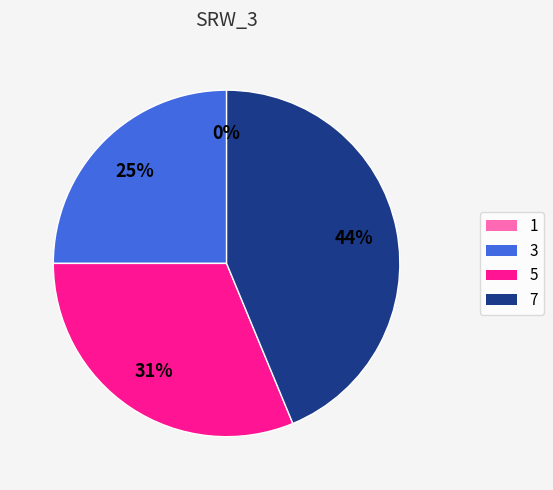

To the nearest percent, what is the combined percentage of 5 and 3?

56%